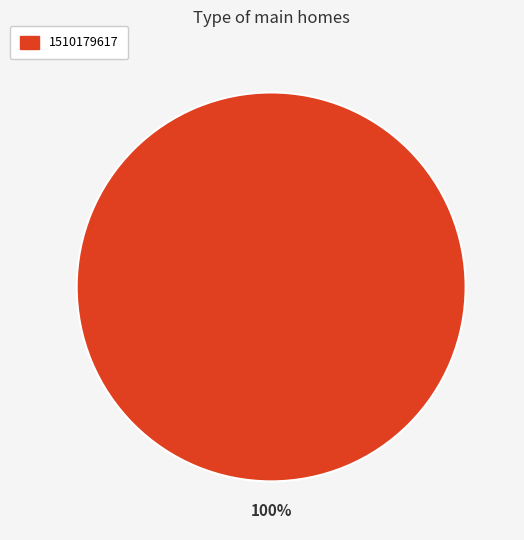

Is there a majority slice in this chart?

Yes